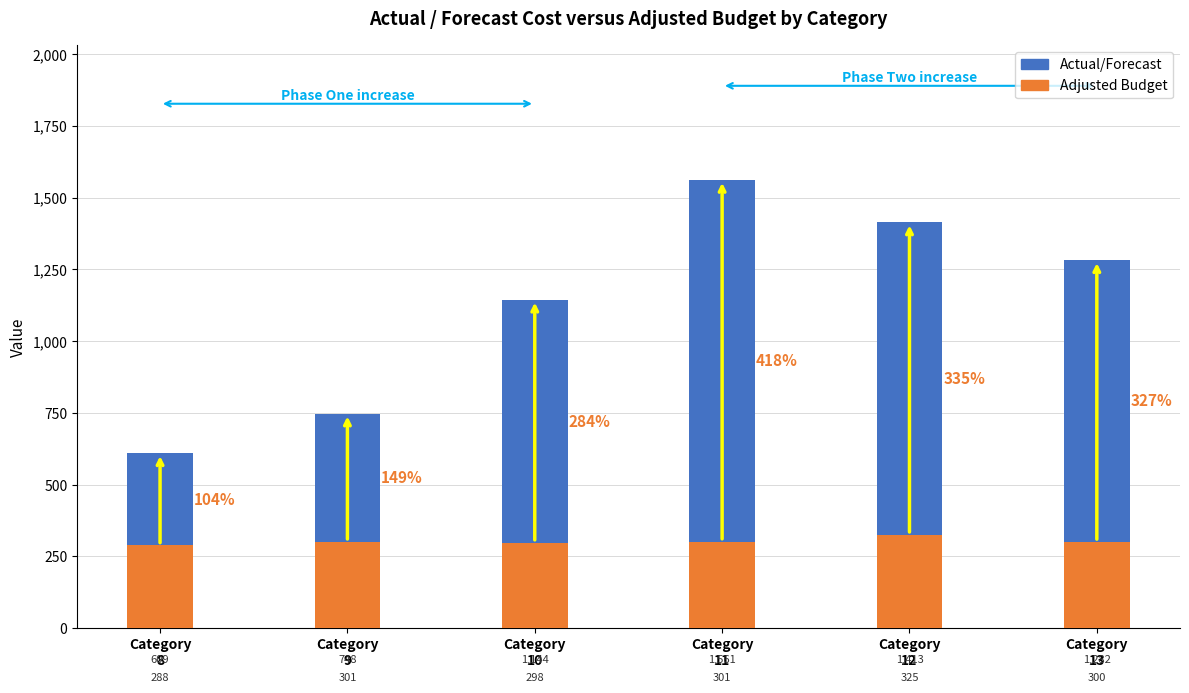

Reading left to right, transcribe all the data shown in this chart.

Actual/Forecast: Category
8=609.3	Category
9=747.6	Category
10=1144.3	Category
11=1561.5	Category
12=1413.3	Category
13=1281.8
Adjusted Budget: Category
8=288.0	Category
9=300.9	Category
10=297.8	Category
11=301.5	Category
12=325.3	Category
13=300.3